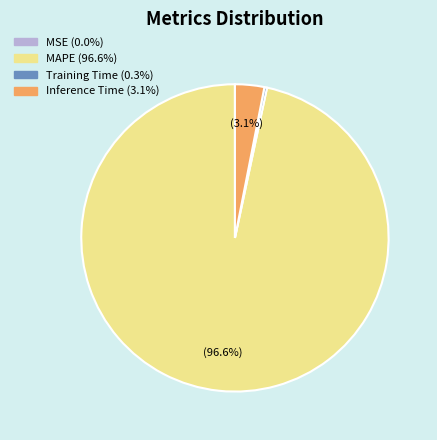

Is there a majority slice in this chart?

Yes